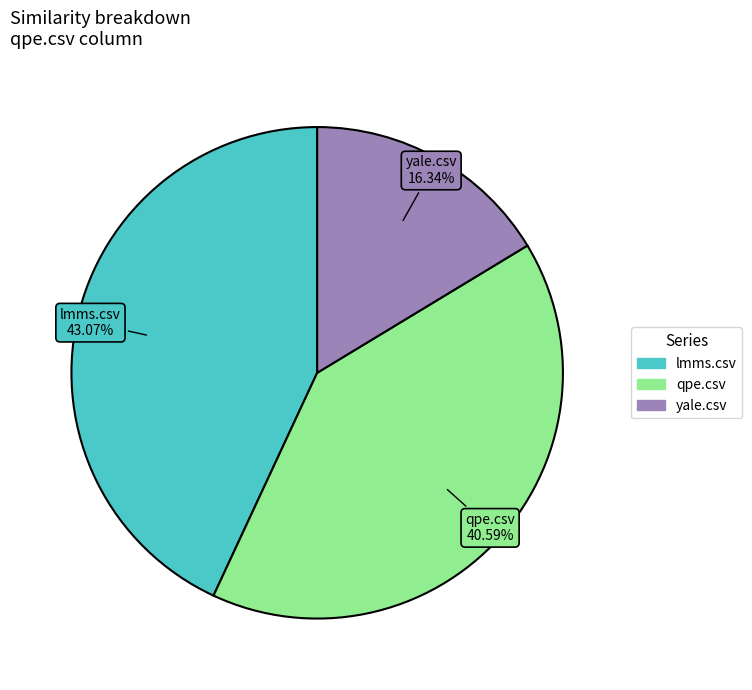

Is it true that qpe.csv is 31% of the pie?

False